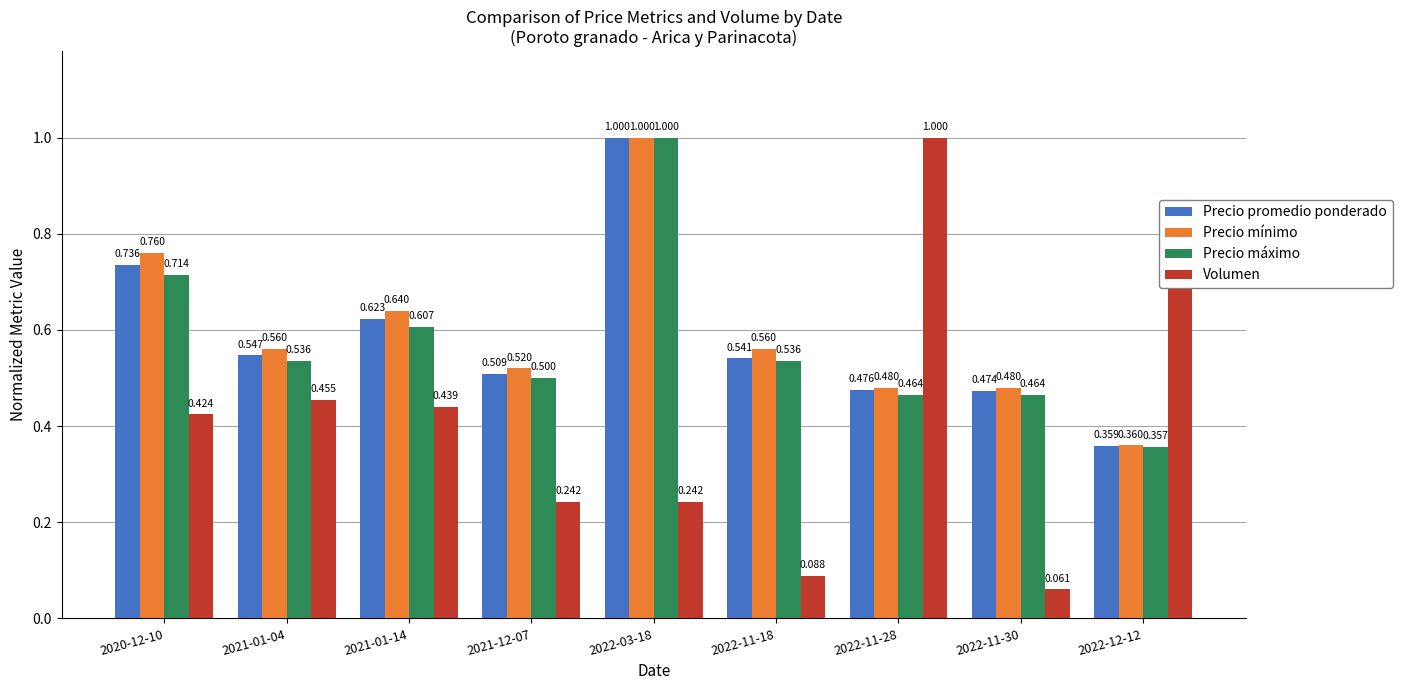

At which category is the sum across all series the highest?

2022-03-18